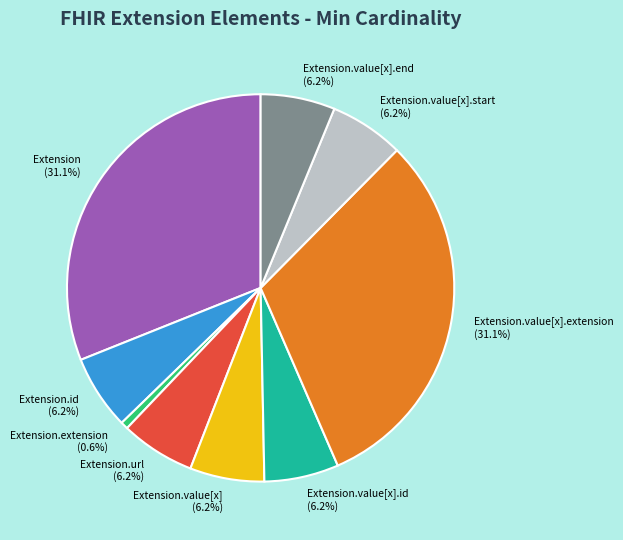

What is the smallest slice in the pie chart?

Extension.extension (0.6%)